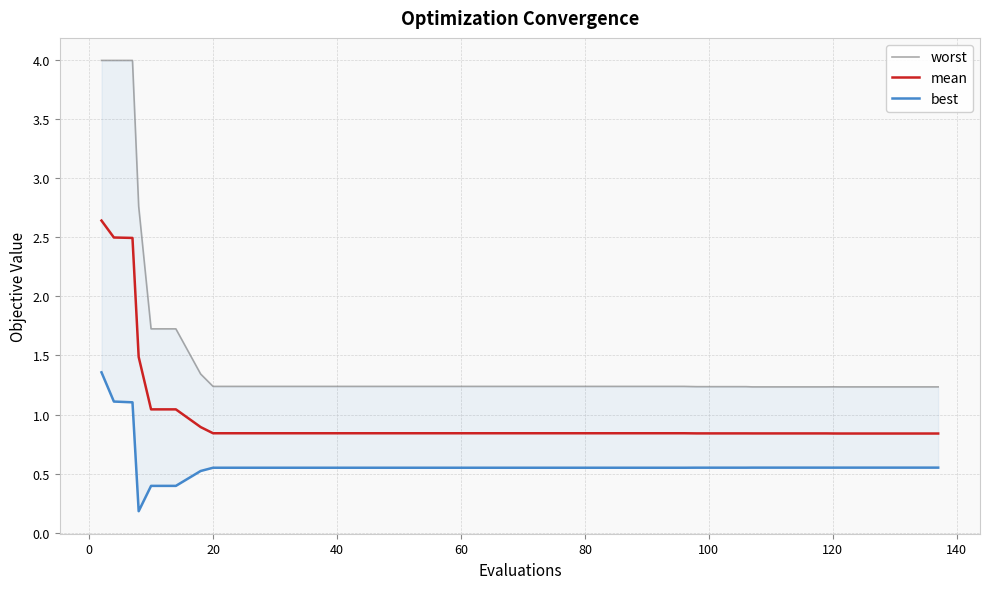

Rank the series by their average value, from lowest to highest.

best, mean, worst